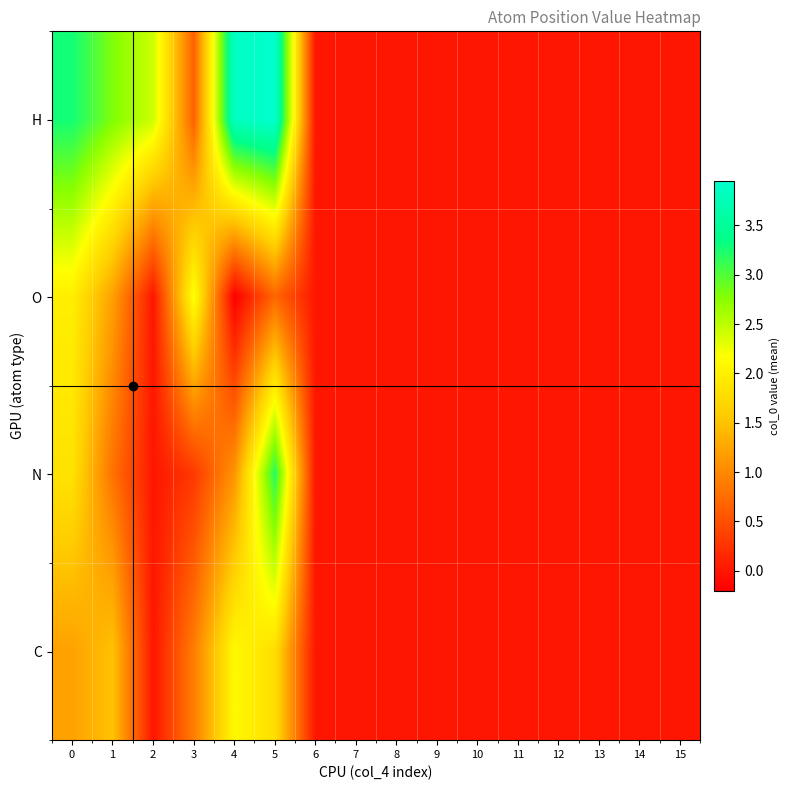

At which category does the chart reach its peak across all series?

5